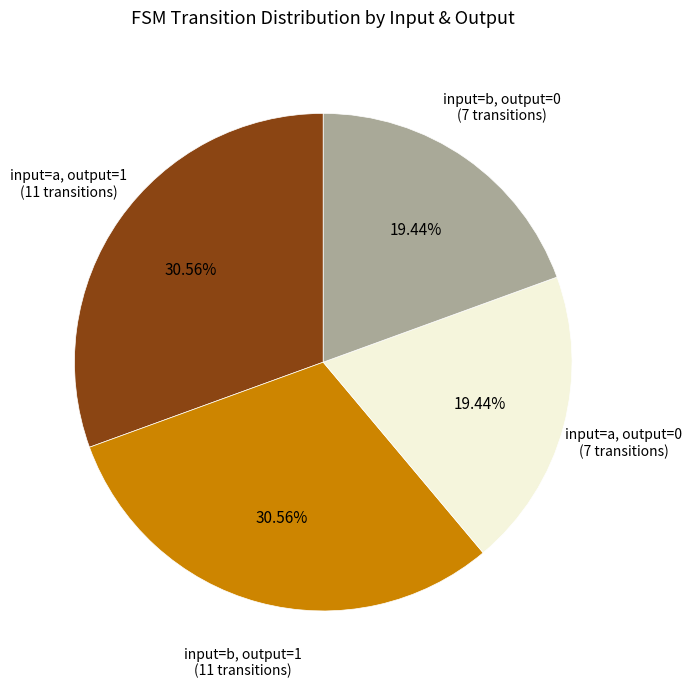

Does any single category account for the majority?

No